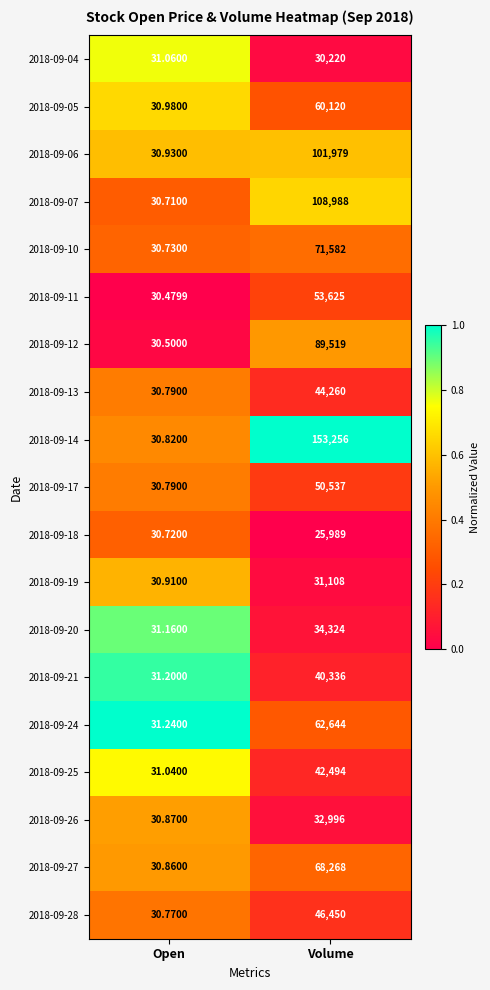

How many distinct data groups are displayed?

19